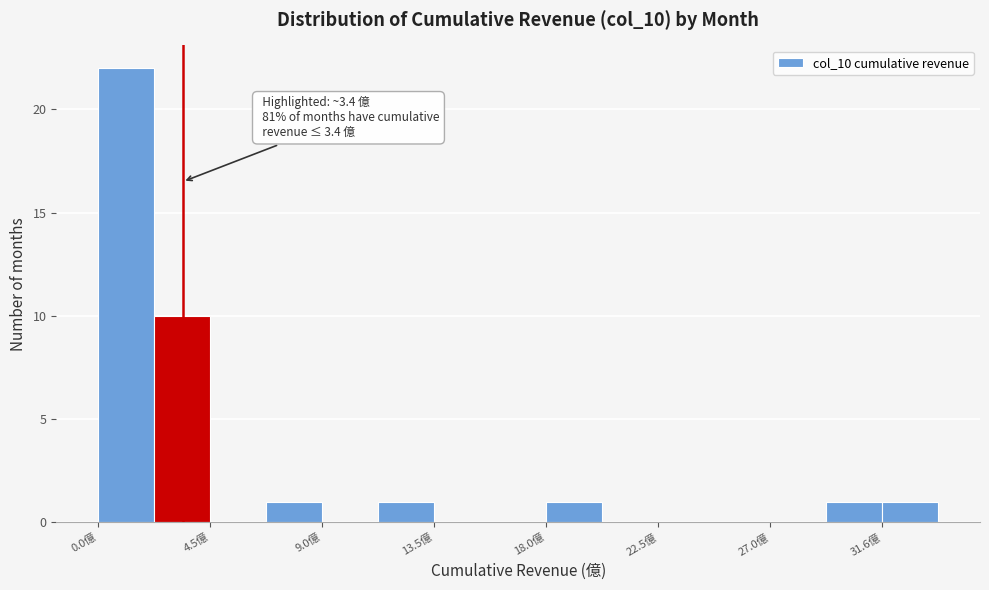

Over which range of the x-axis is the bar tallest?

0.0 to 2.5